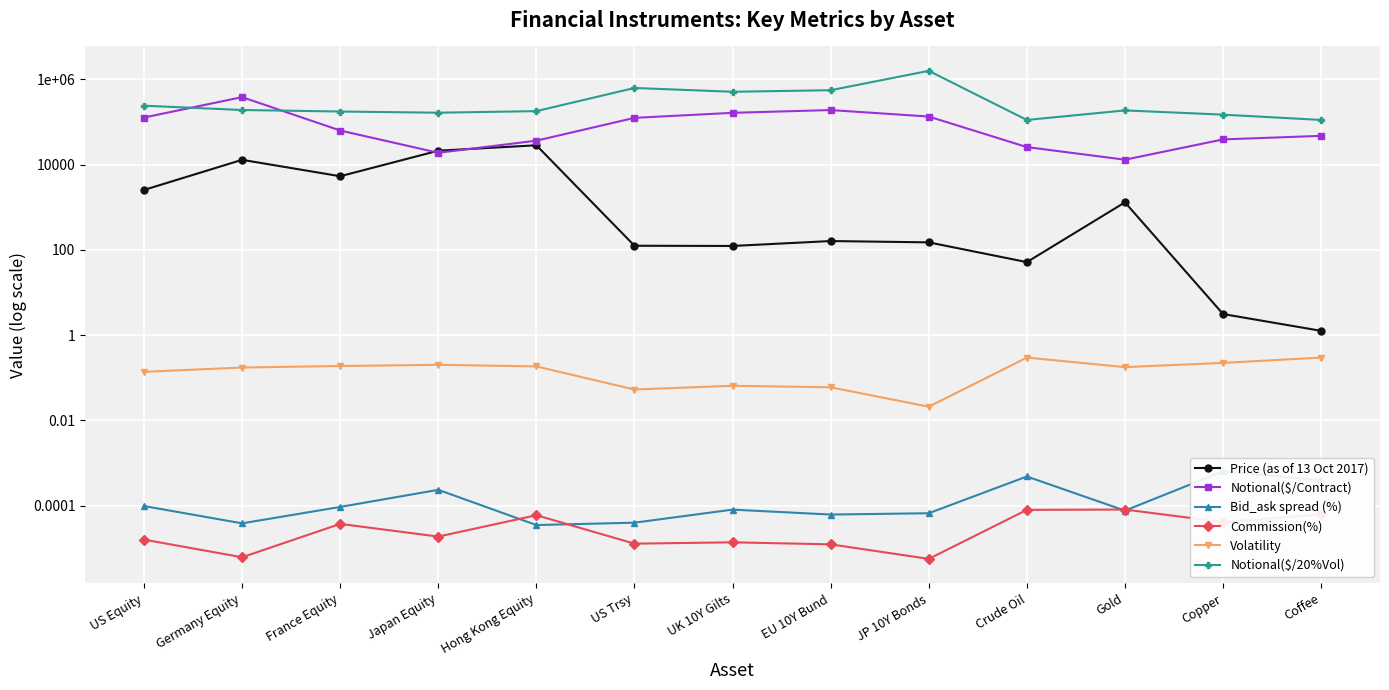

What is the maximum value shown in the chart?

1587301.6